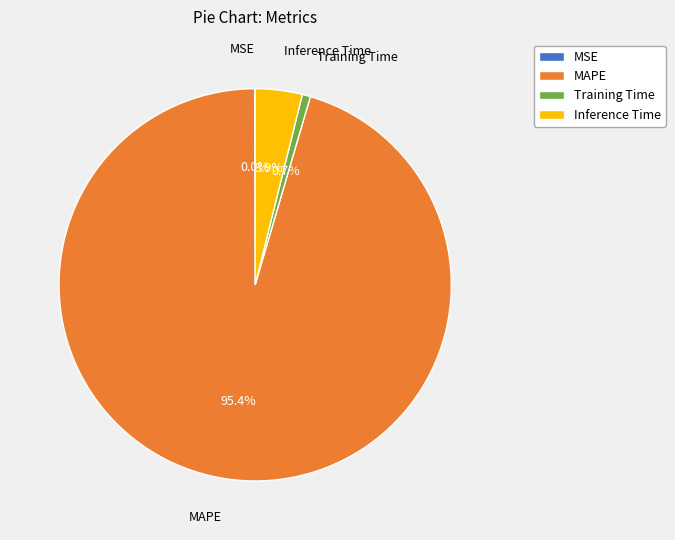

To the nearest percent, what percentage of the pie is MAPE?

95%